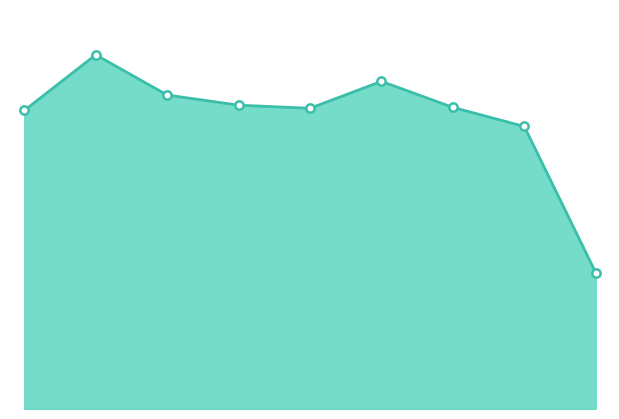

How many lines are shown in the chart?

1